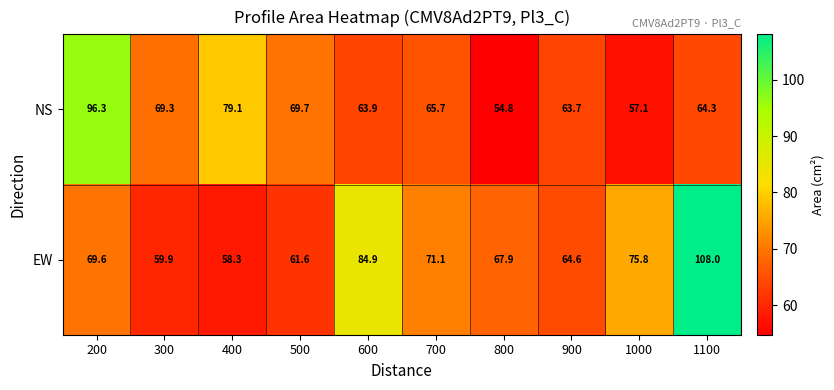

What value does the EW series have at 500?

61.6